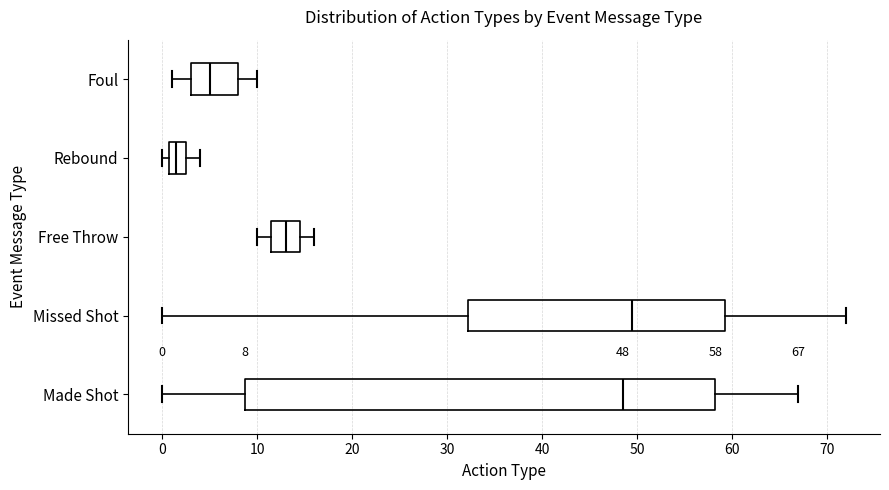

Comparing the boxes themselves (not the whiskers), which one is the widest?

Made Shot